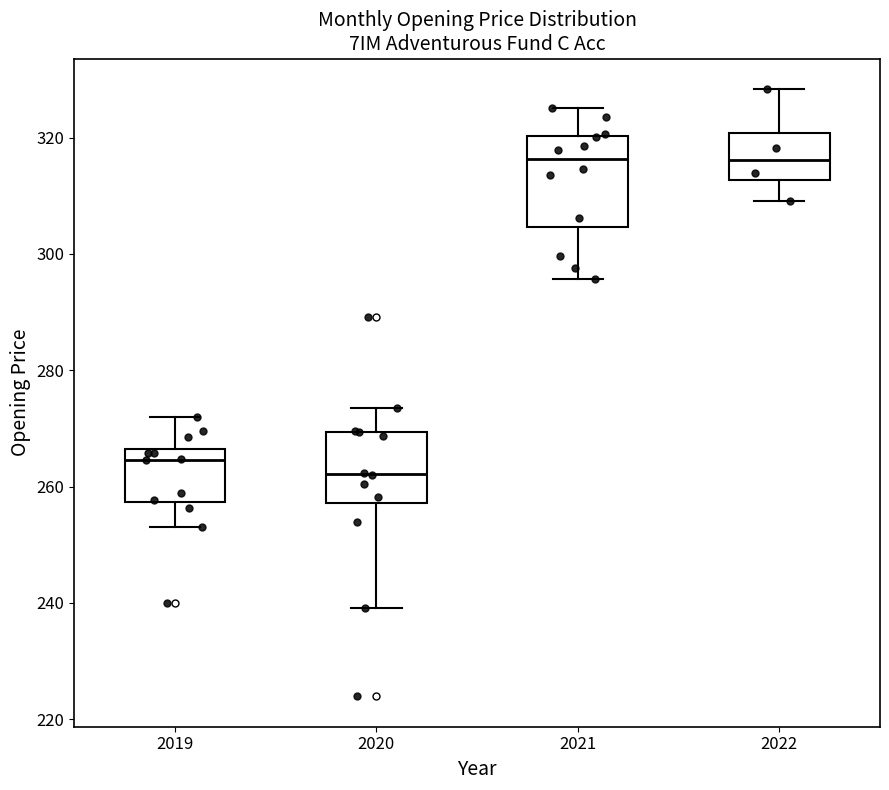

Which box is the tallest, from its lower edge to its upper edge?

2021